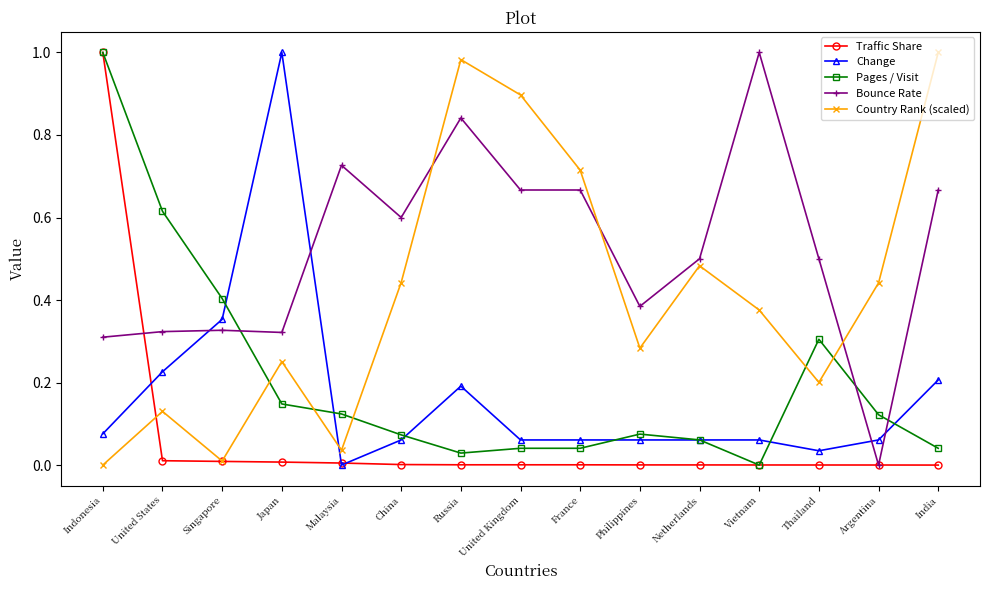

The Bounce Rate series shows 0.2 at India. True or false?

False